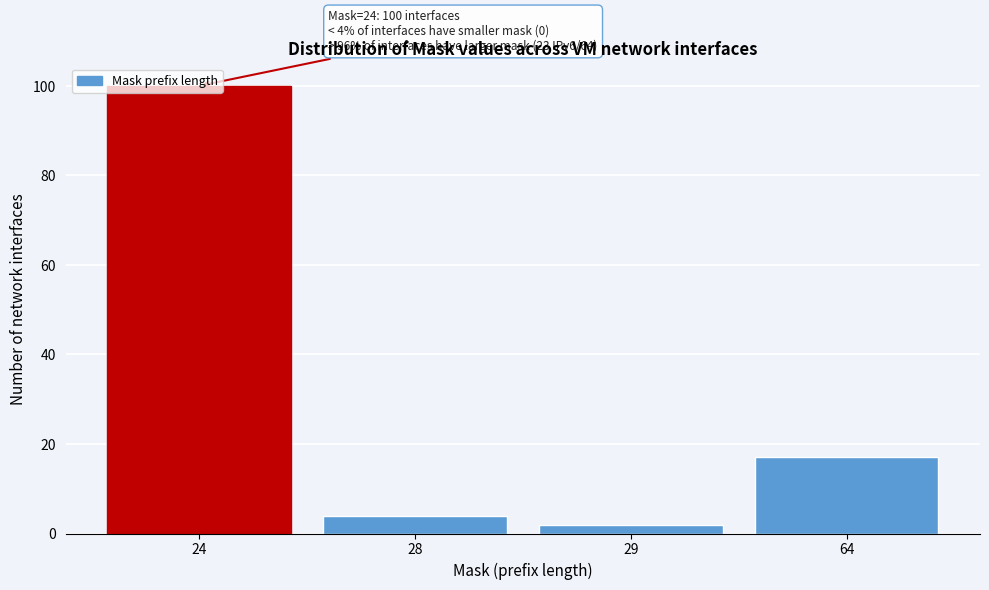

The chart shows a value of 51 at 24. True or false?

False